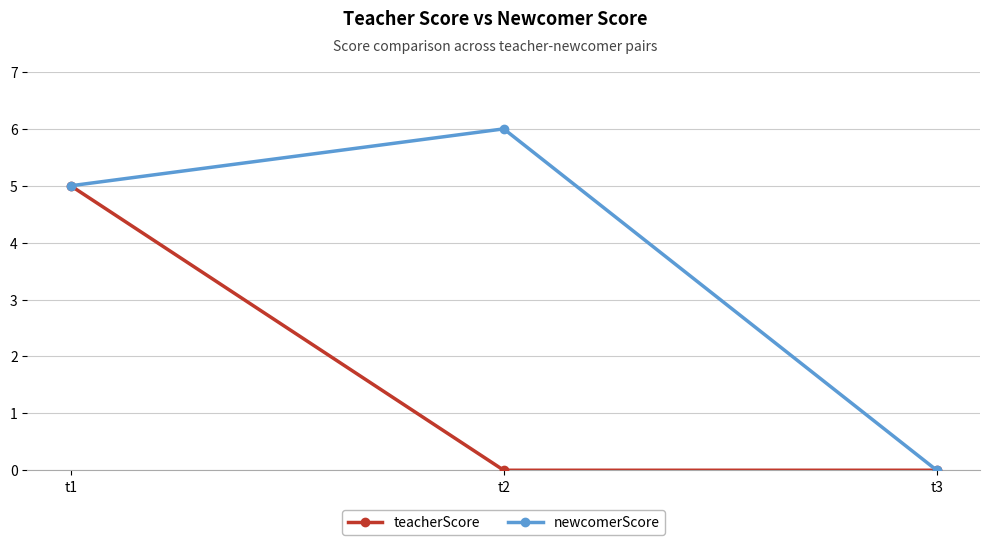

List the labels in order of newcomerScore value, smallest first.

t3, t1, t2